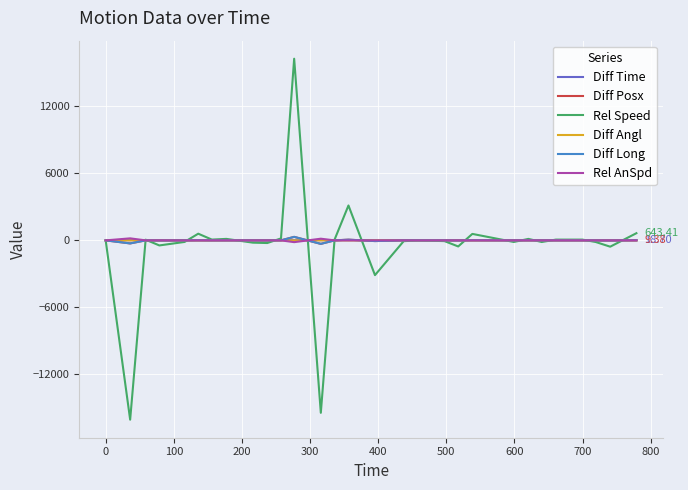

Is this an area chart (filled region under the line)?

No